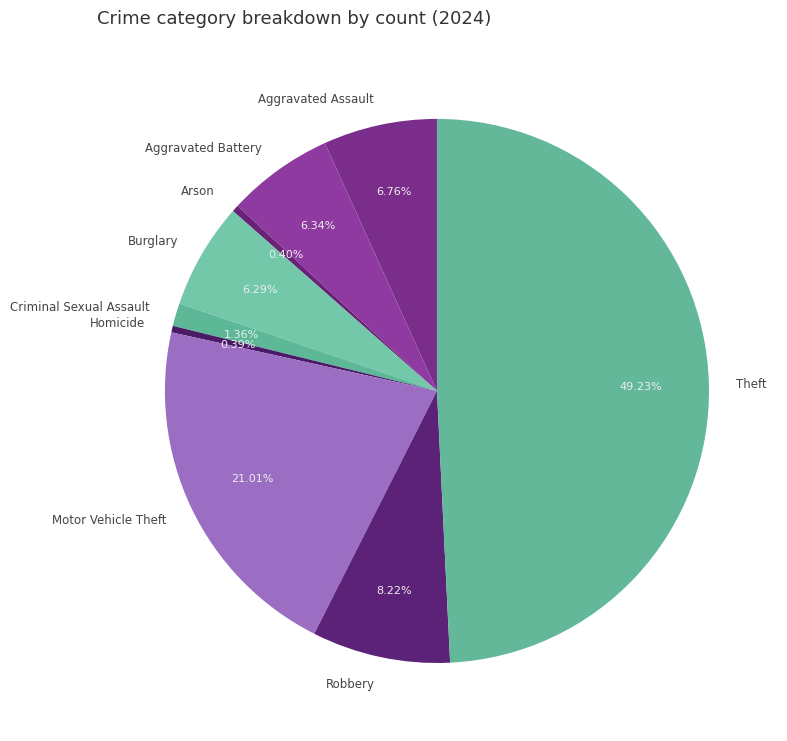

What is the ratio of the value at Criminal Sexual Assault to the value at Homicide?

3.5